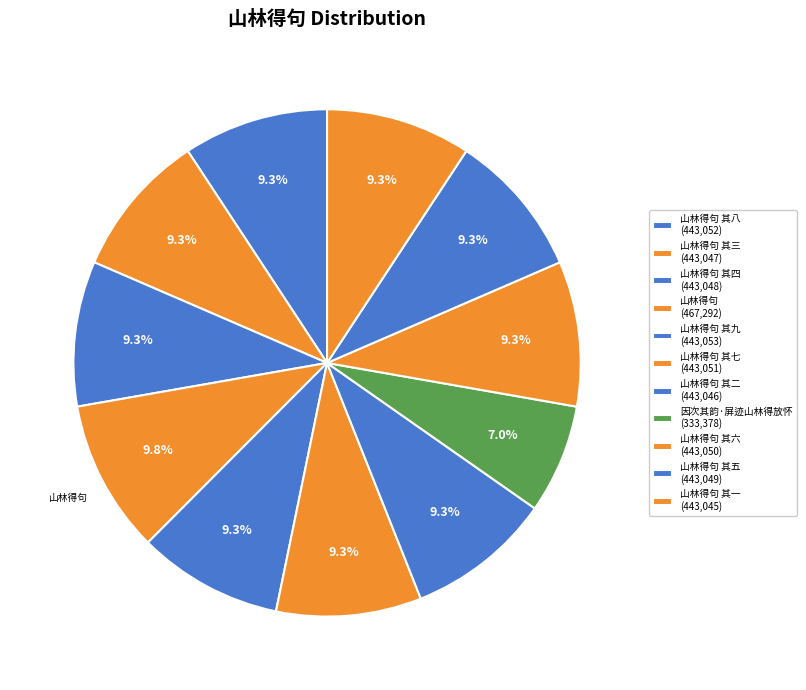

How many slices are in this pie chart?

11